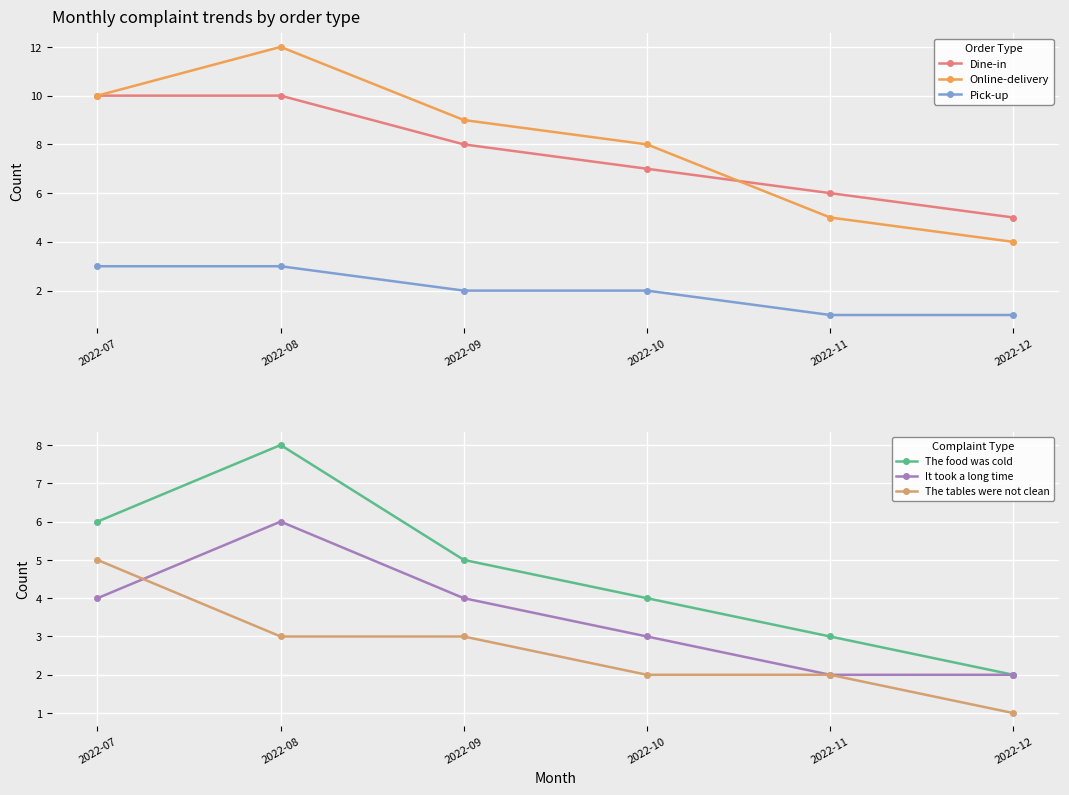

The It took a long time series shows 5 at 2022-10. True or false?

False